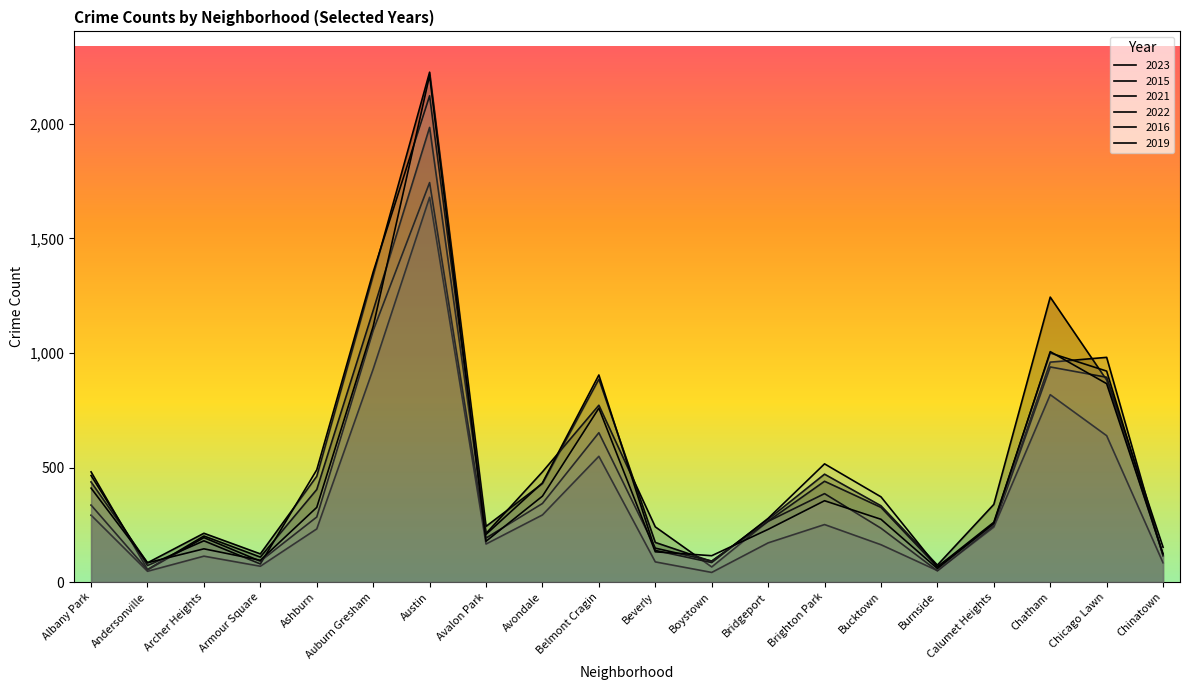

At which category does 2019 reach its first local peak?

Archer Heights